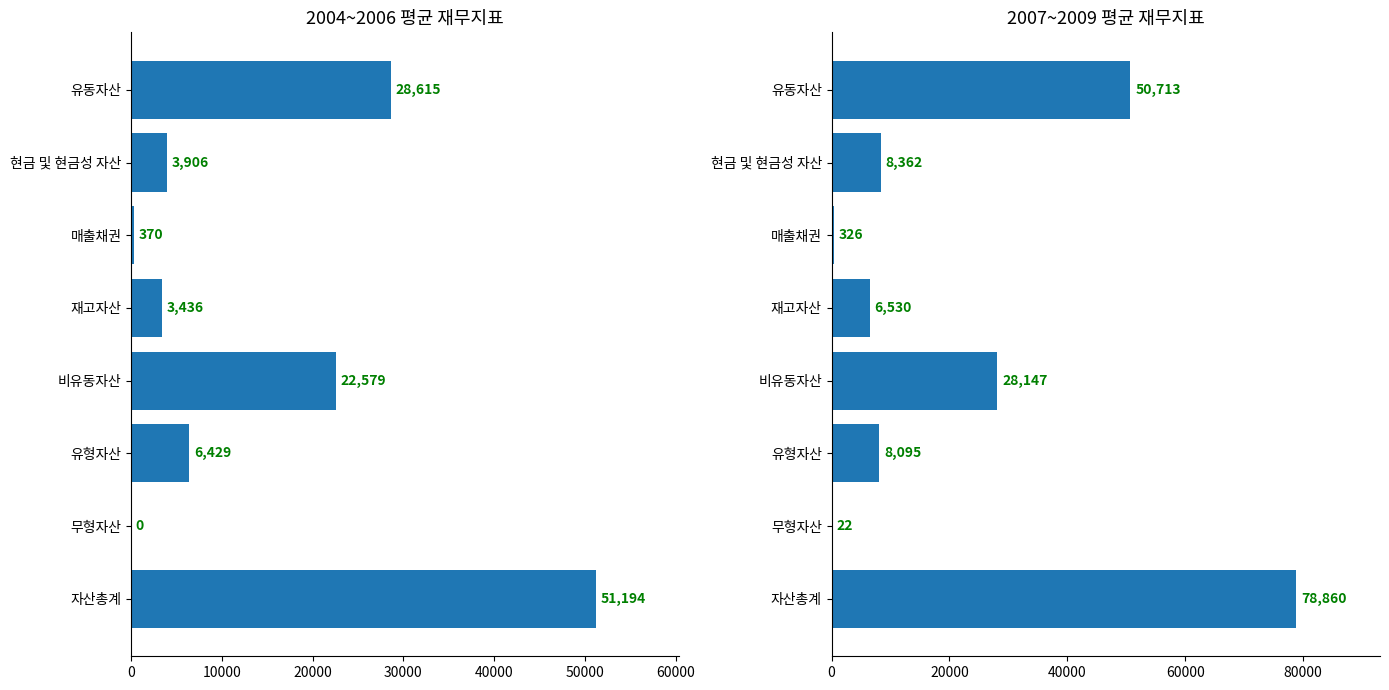

What is the highest value of the 2004~2006 평균 series?

51194.4